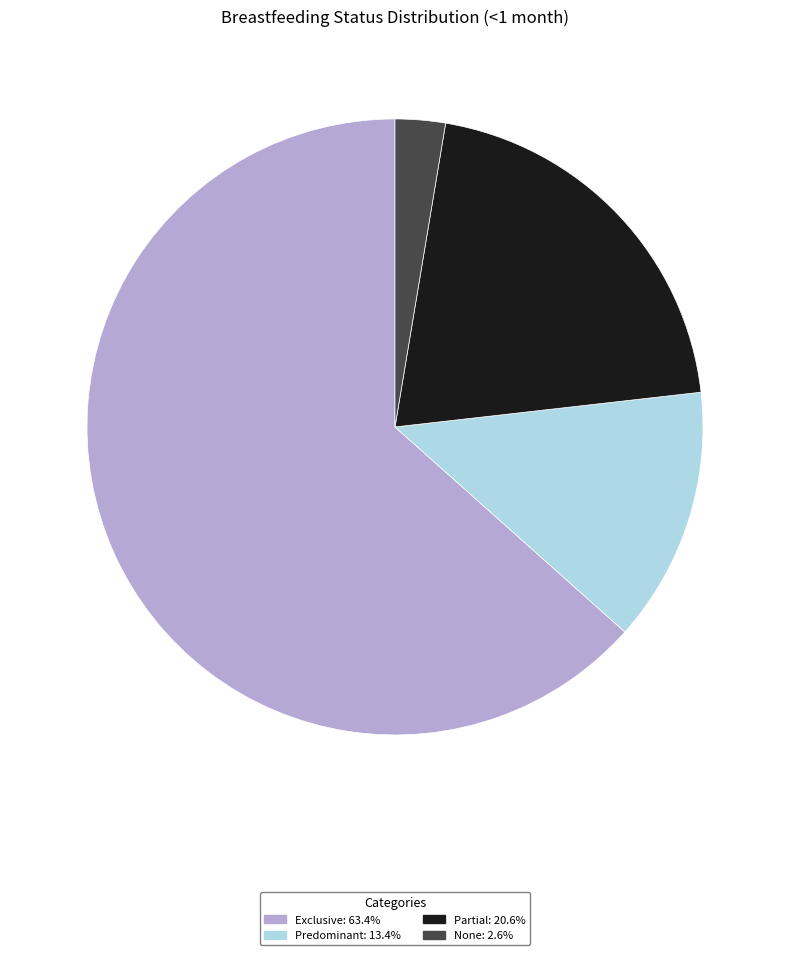

Is there any slice that represents more than half of the pie?

Yes